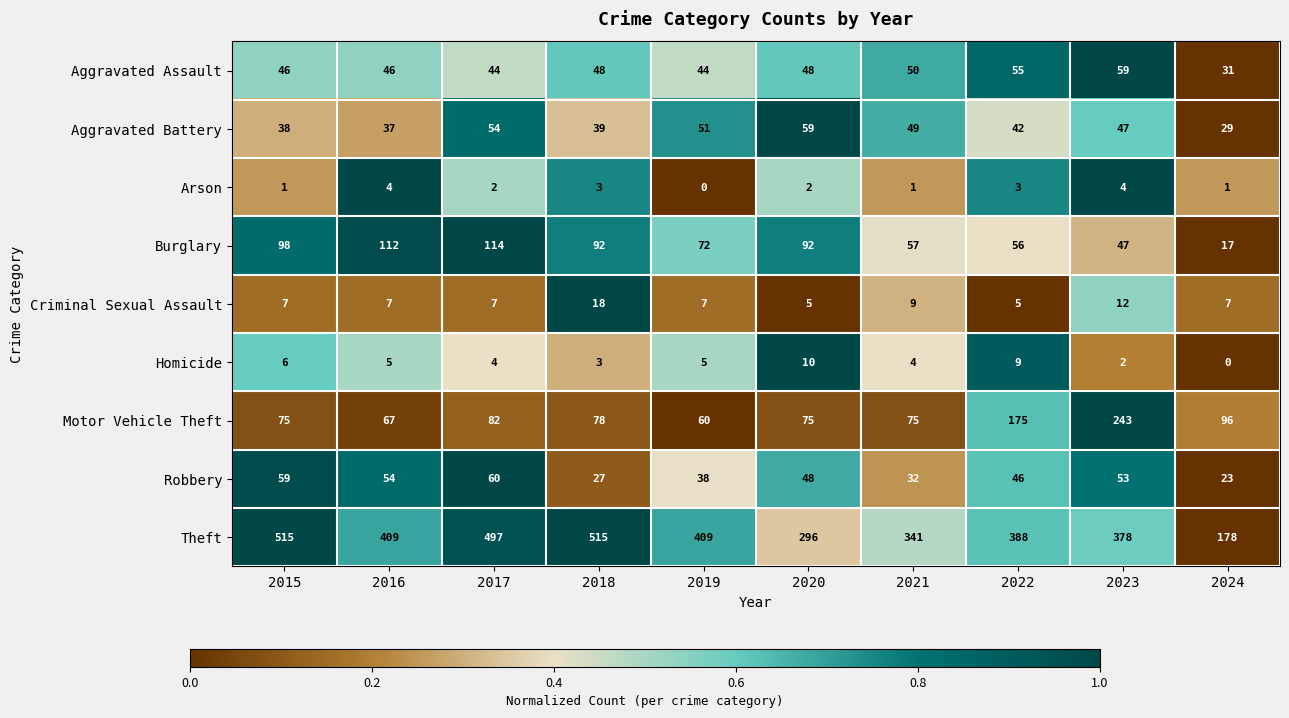

What is the spread (max minus min) of values at 2015?

514